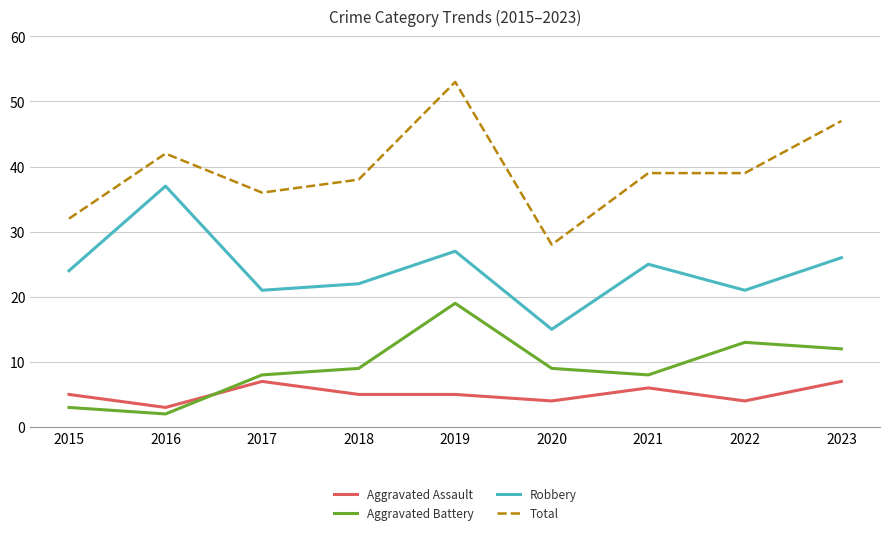

Where is the first local minimum for Aggravated Battery?

2016